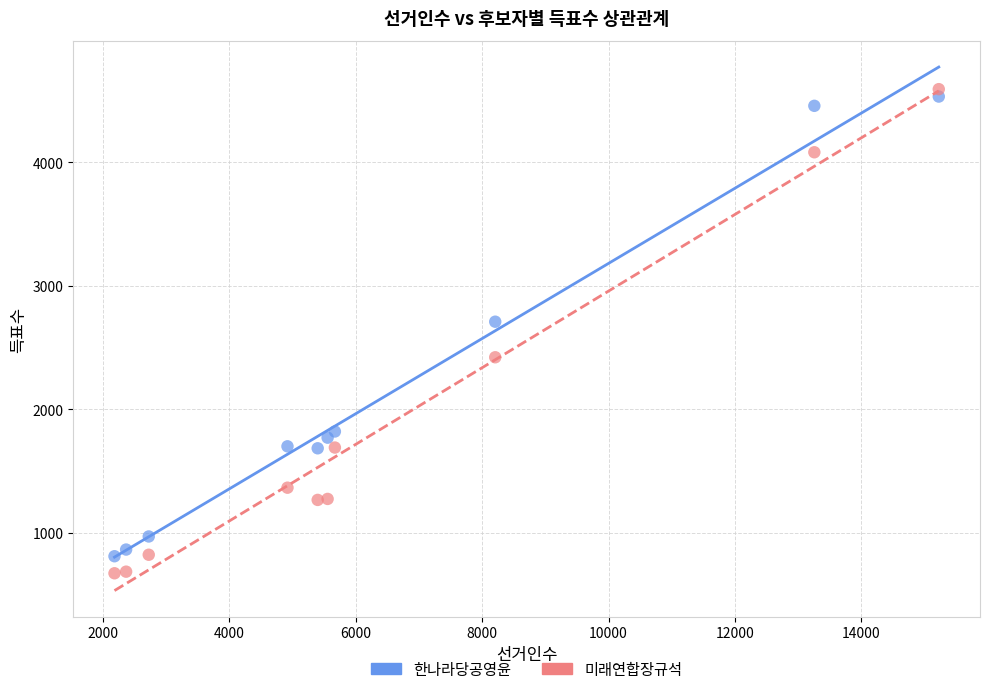

Which series has the widest spread of Y values?

미래연합장규석